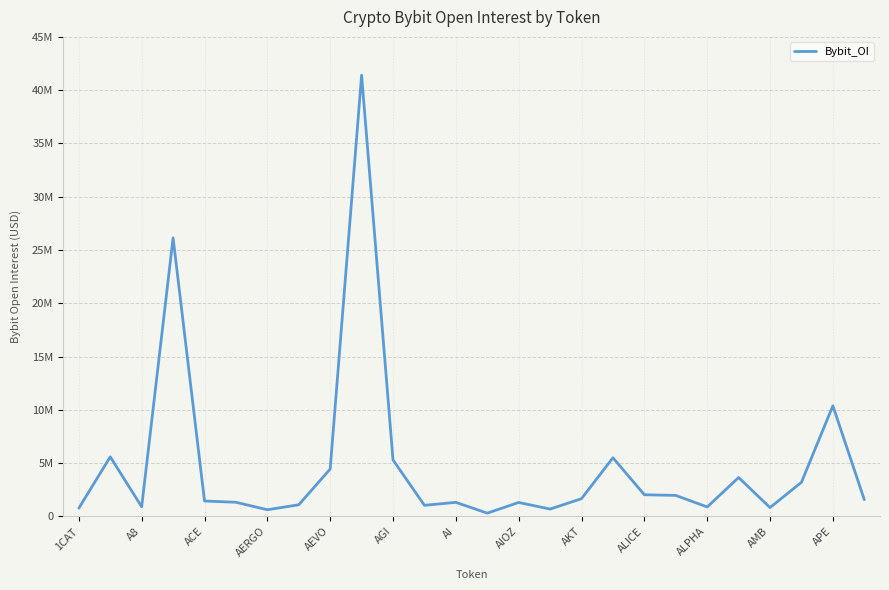

What is the value of the 6th point from the left?

1332051